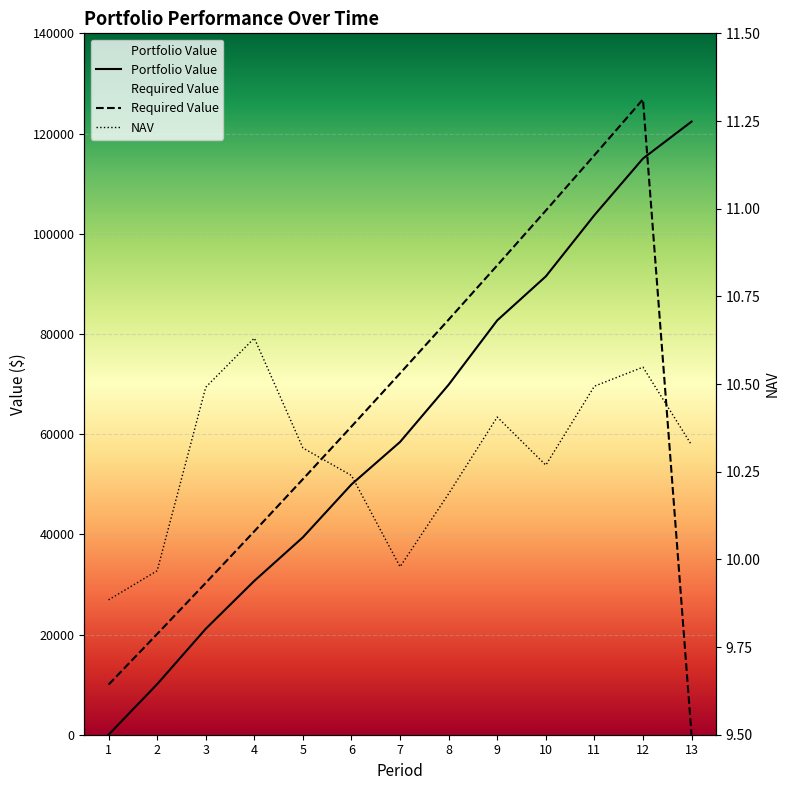

True or false: Required Value and Portfolio Value cross at least once.

True